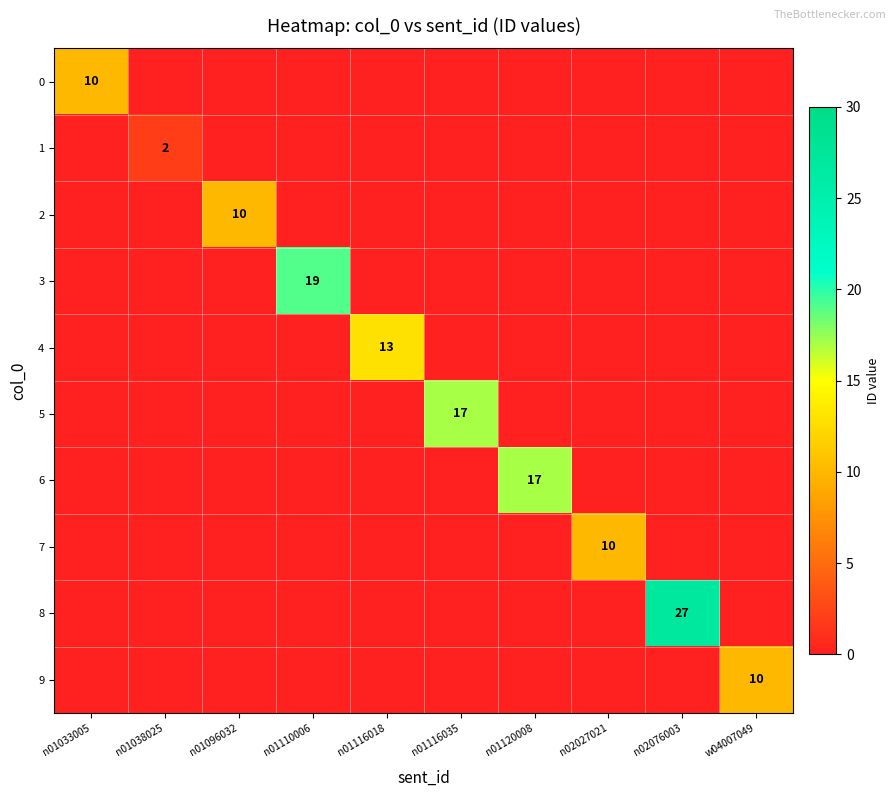

List the series in order of their peak value, lowest first.

1, 0, 2, 7, 9, 4, 5, 6, 3, 8